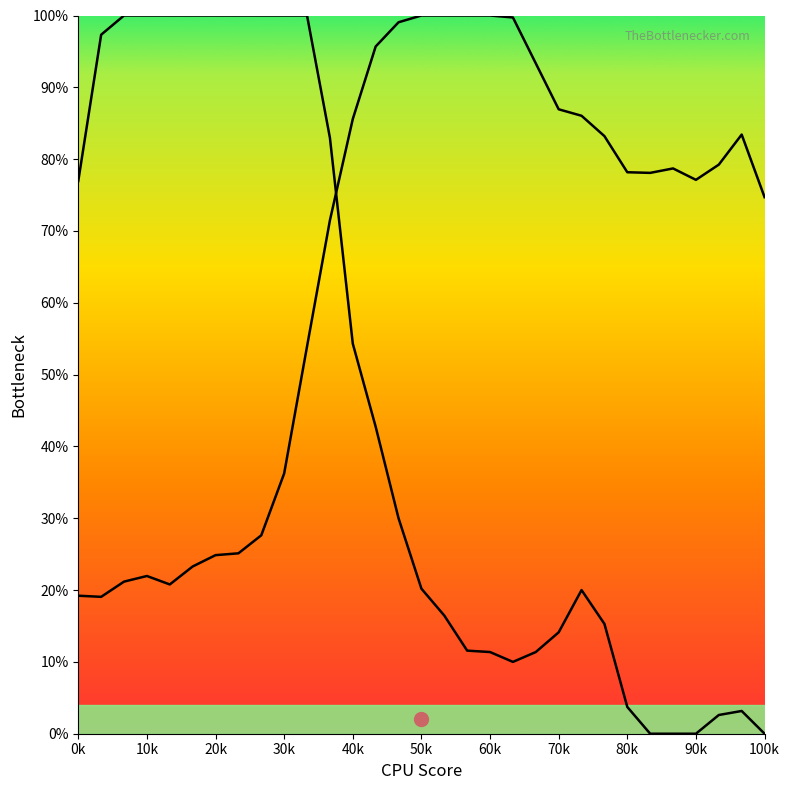

Count the number of categories in the chart.

31